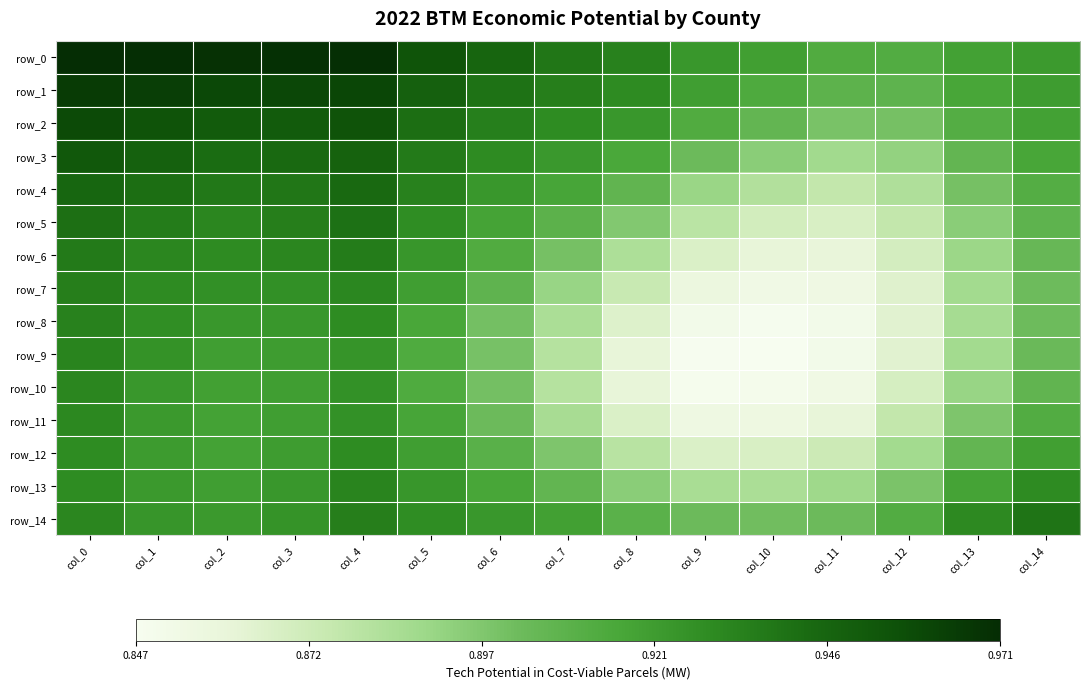

What is the sum of all row_0 values?

14.1